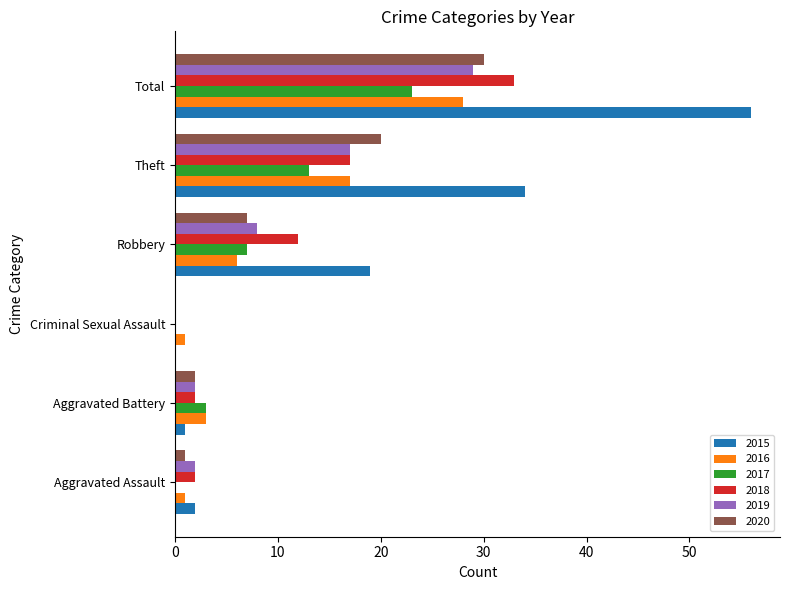

True or false: 2018 has a value of 2 at Aggravated Battery.

True